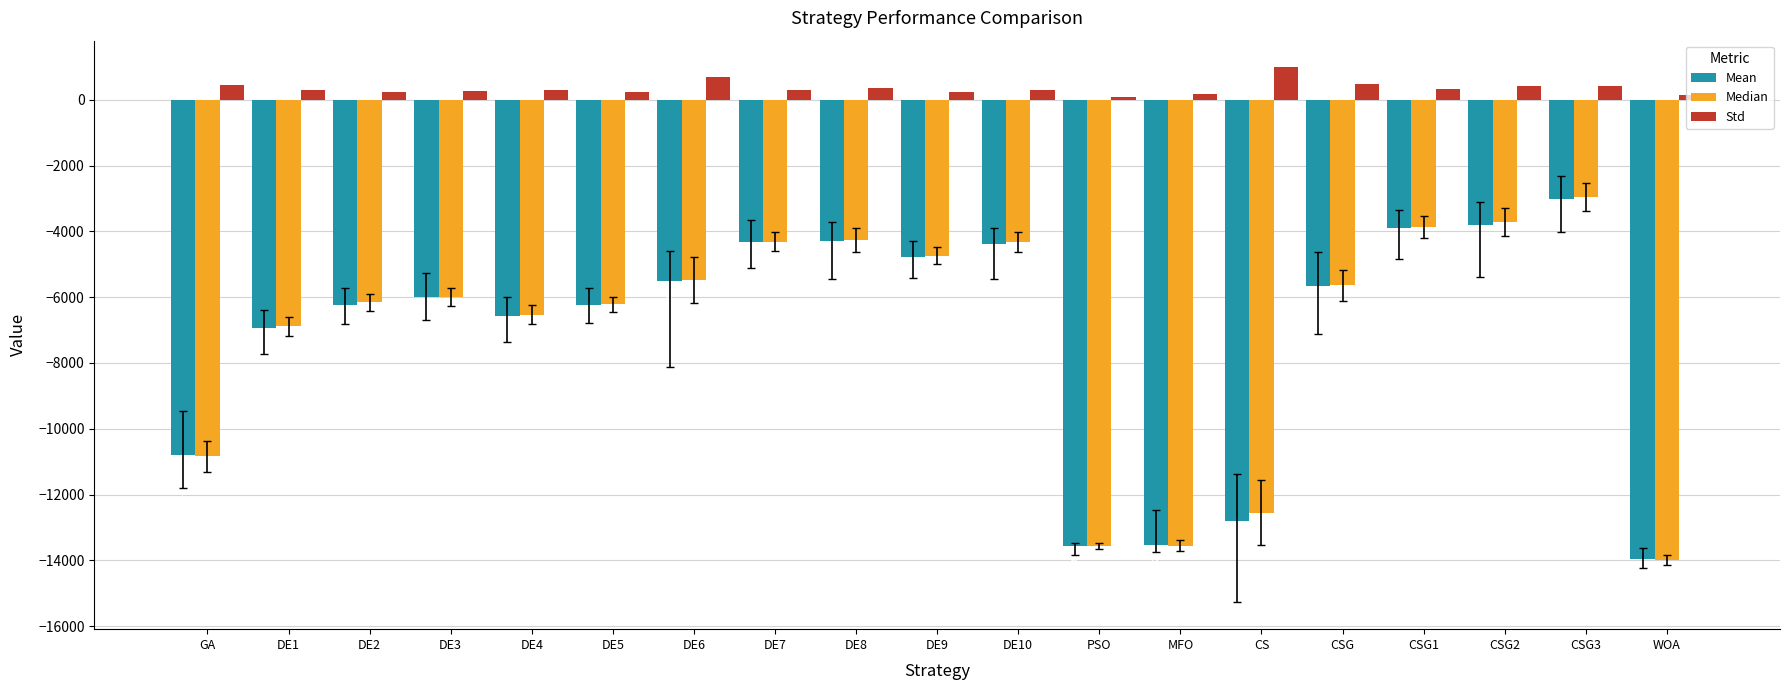

Where does the Mean series first go above -5980?

DE6